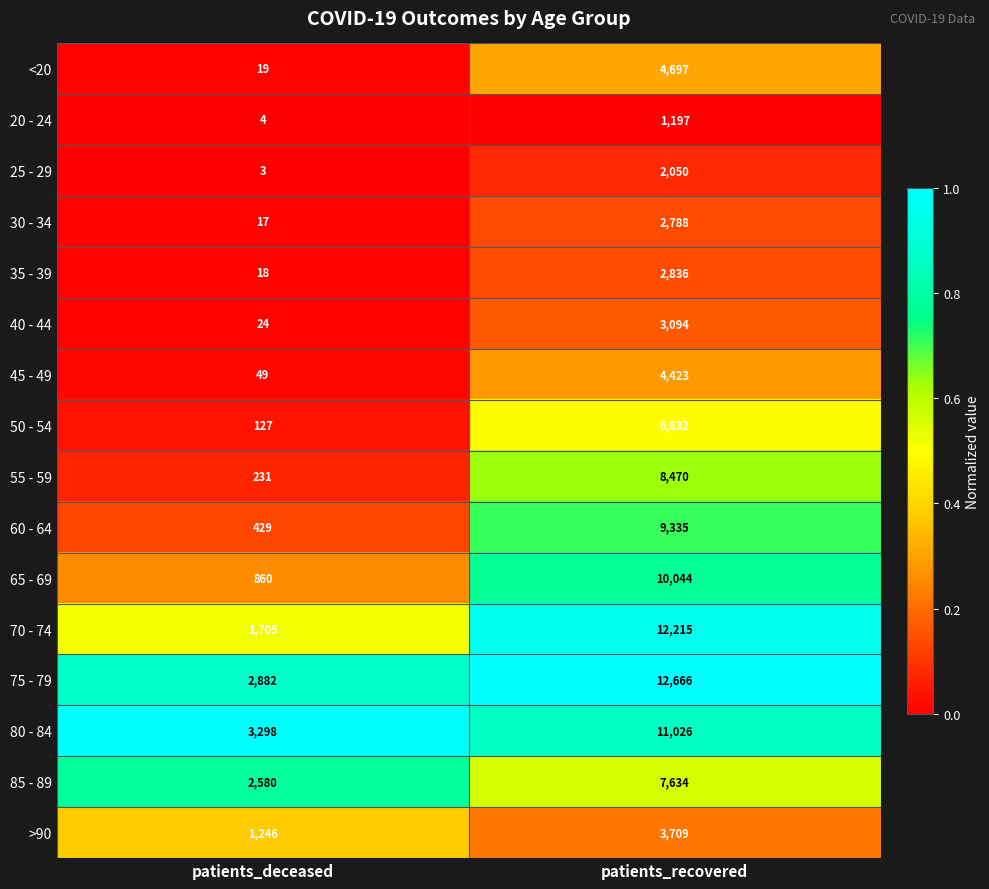

List the series in order of their peak value, lowest first.

20 - 24, 25 - 29, 30 - 34, 35 - 39, 40 - 44, >90, 45 - 49, <20, 50 - 54, 85 - 89, 55 - 59, 60 - 64, 65 - 69, 80 - 84, 70 - 74, 75 - 79